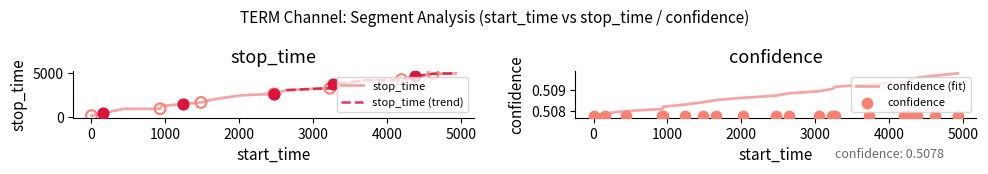

What is the total value across all series at 3727?

4197.5